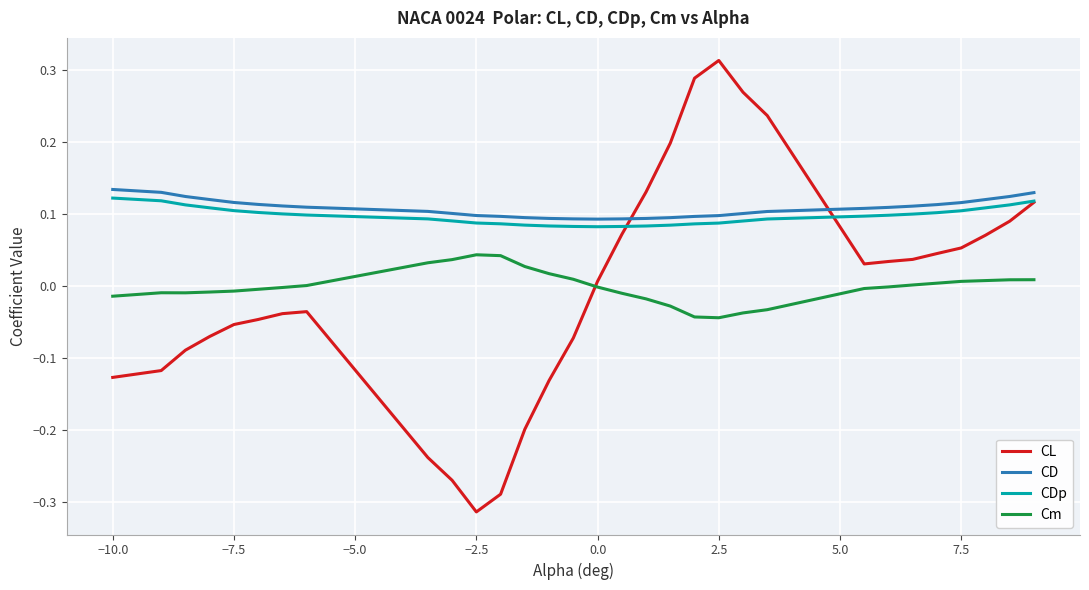

Which series has the widest spread of values?

CL